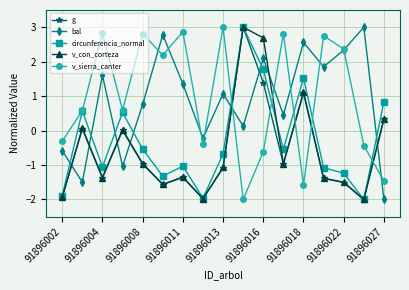

True or false: g has more than 2 interior local peaks.

True